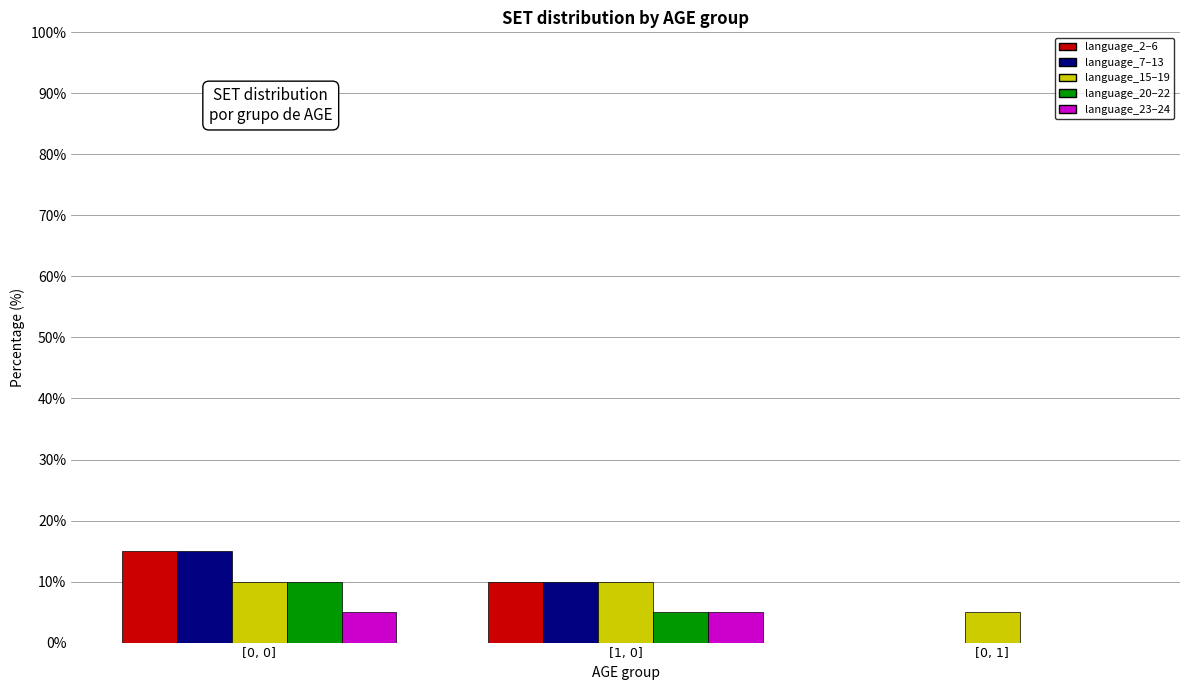

Count the language_2–6 values in the range 0 to 15.

3